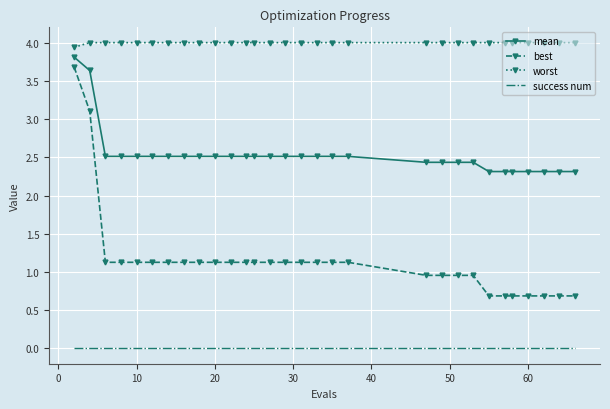

What is the minimum value for best?

0.7